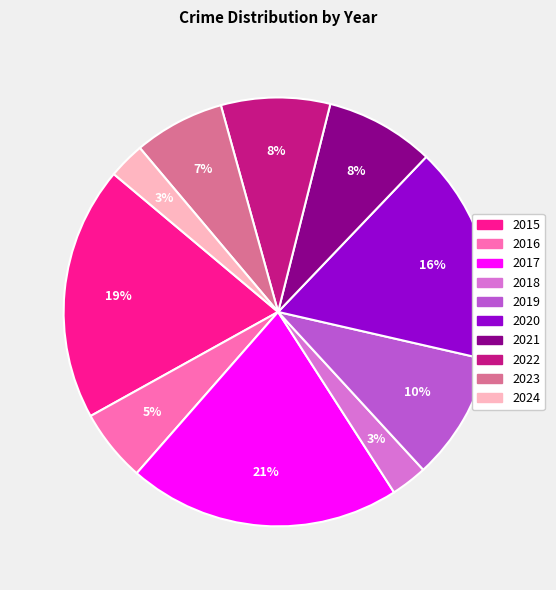

Is 2018 the majority of the pie?

No